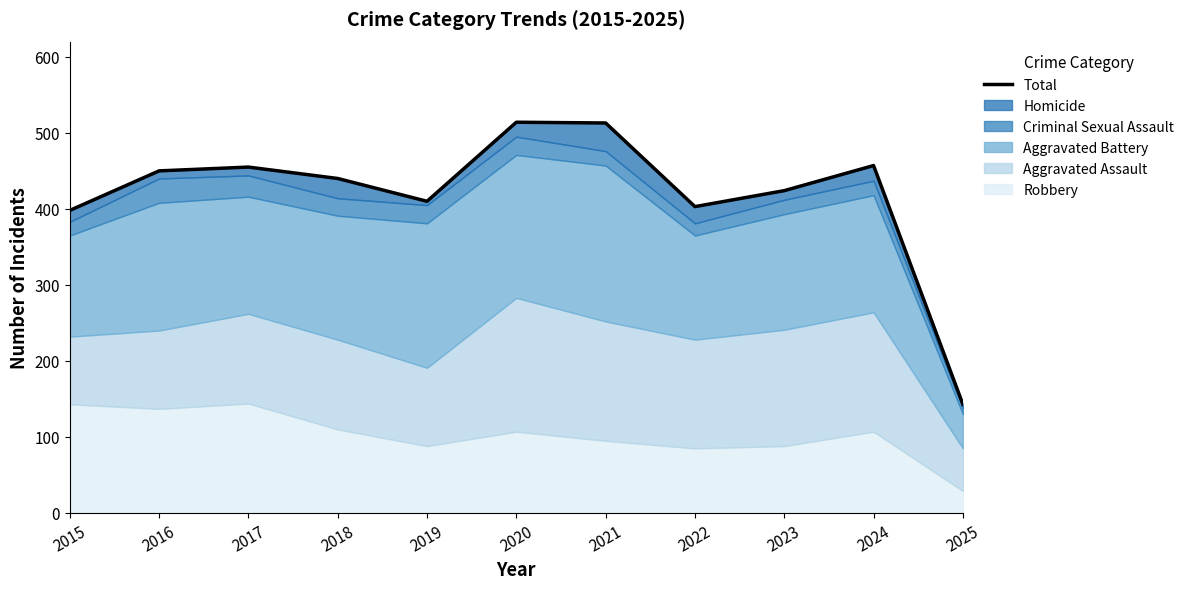

At which label is the value closest to 328?

2015